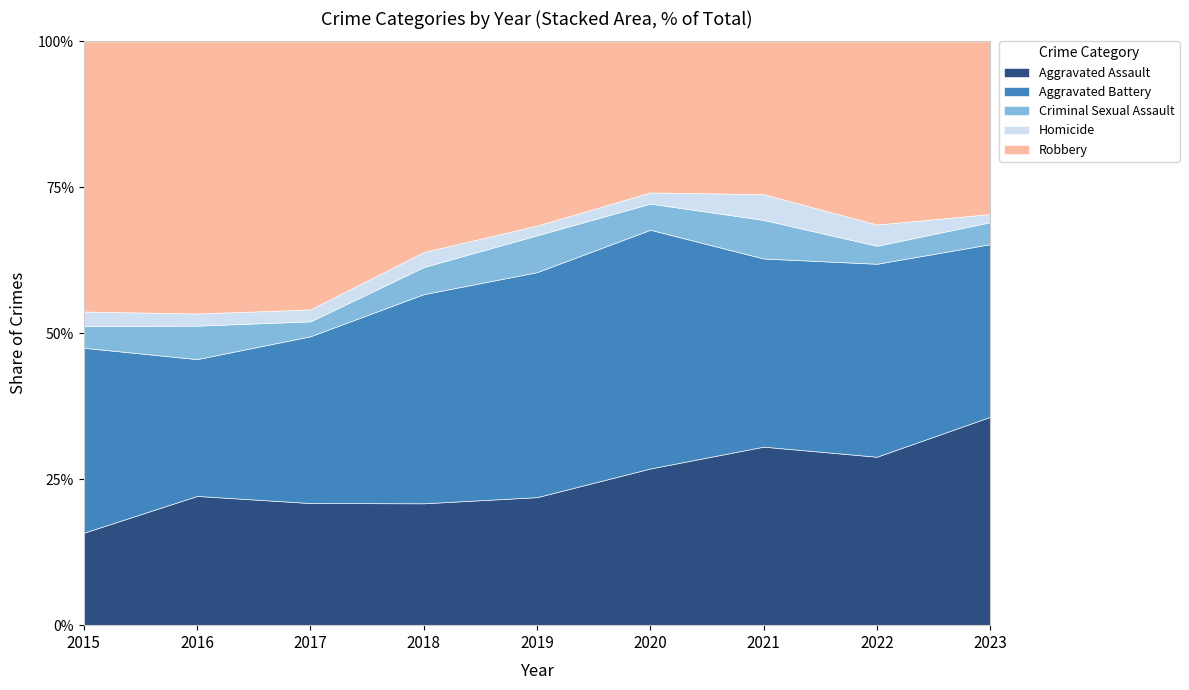

Which category has the highest value in the Aggravated Assault series?

2023